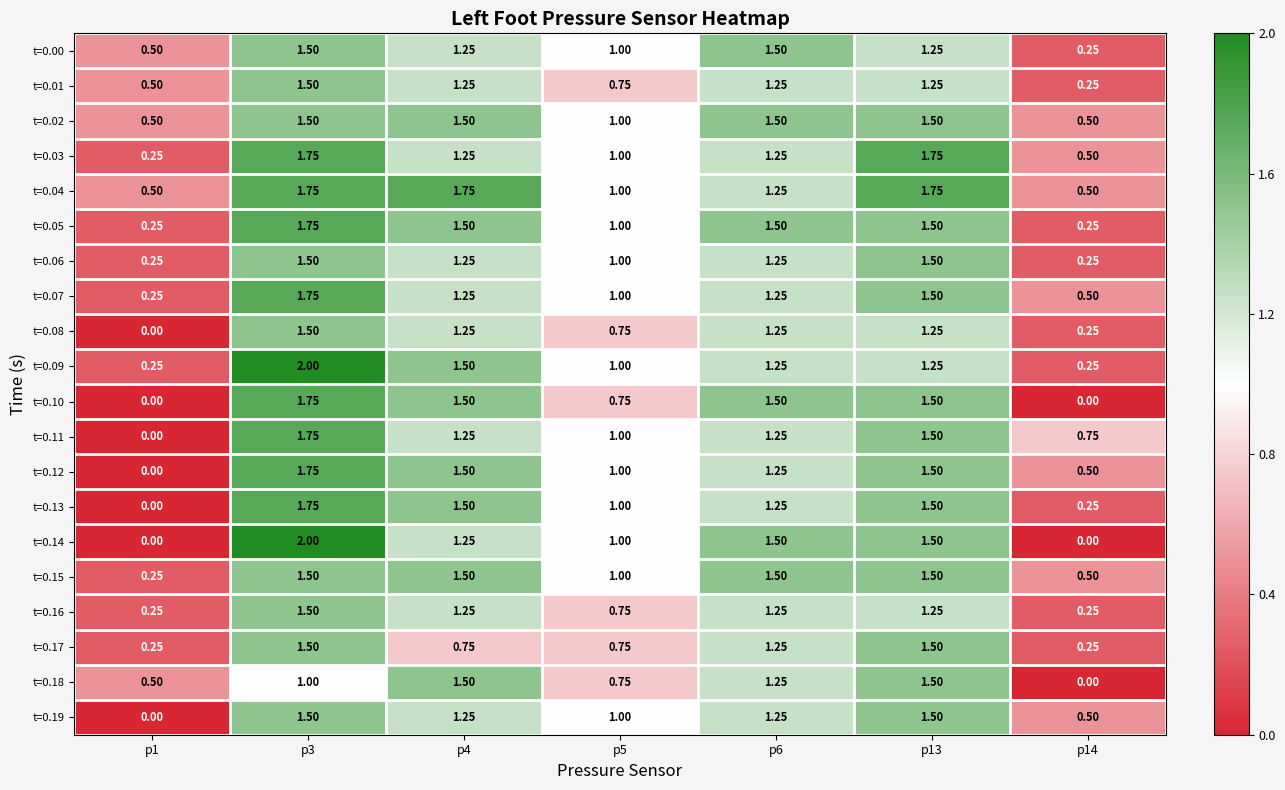

Is the value of t=0.16 at p4 greater than the value of t=0.09 at p5?

Yes